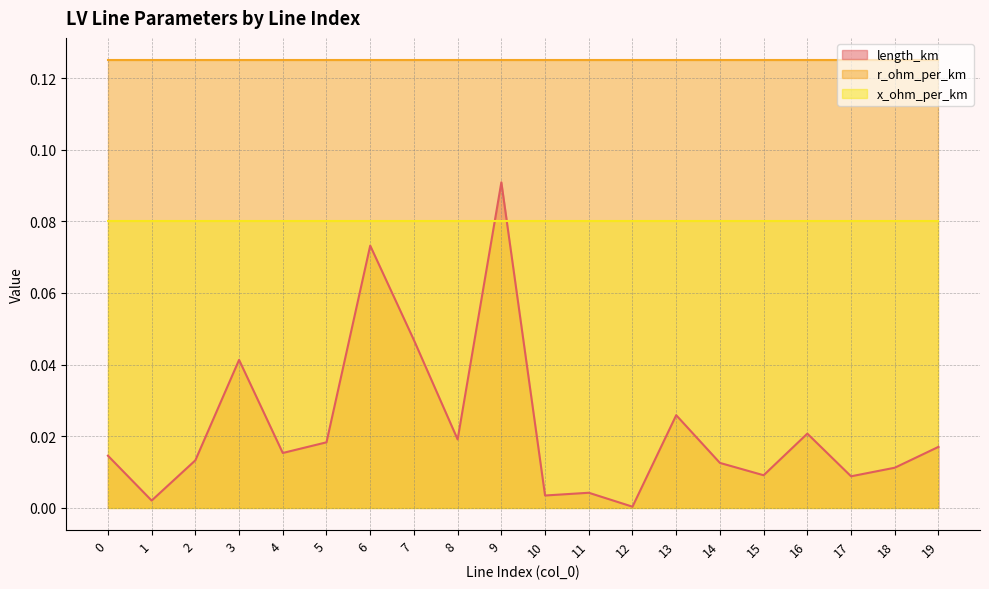

At 18, list the series in order from largest to smallest.

r_ohm_per_km, x_ohm_per_km, length_km